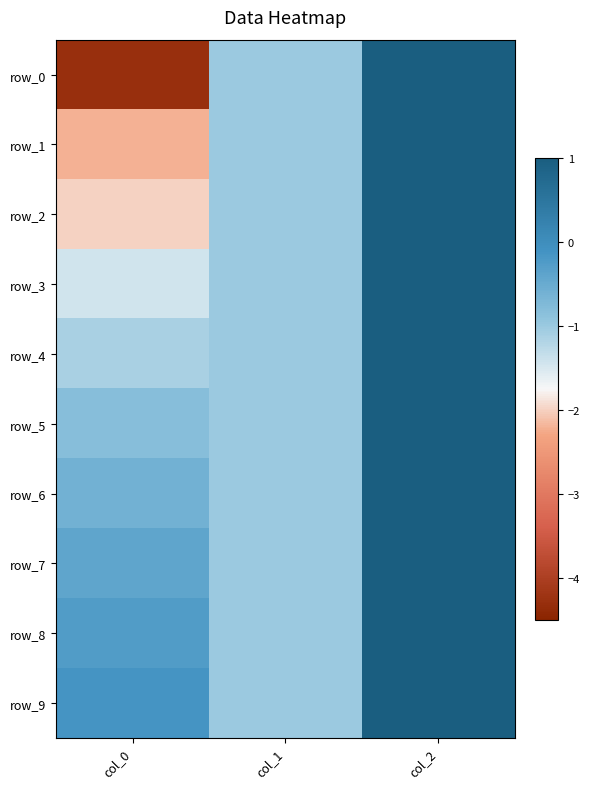

Which series has the largest range (max minus min)?

row_0